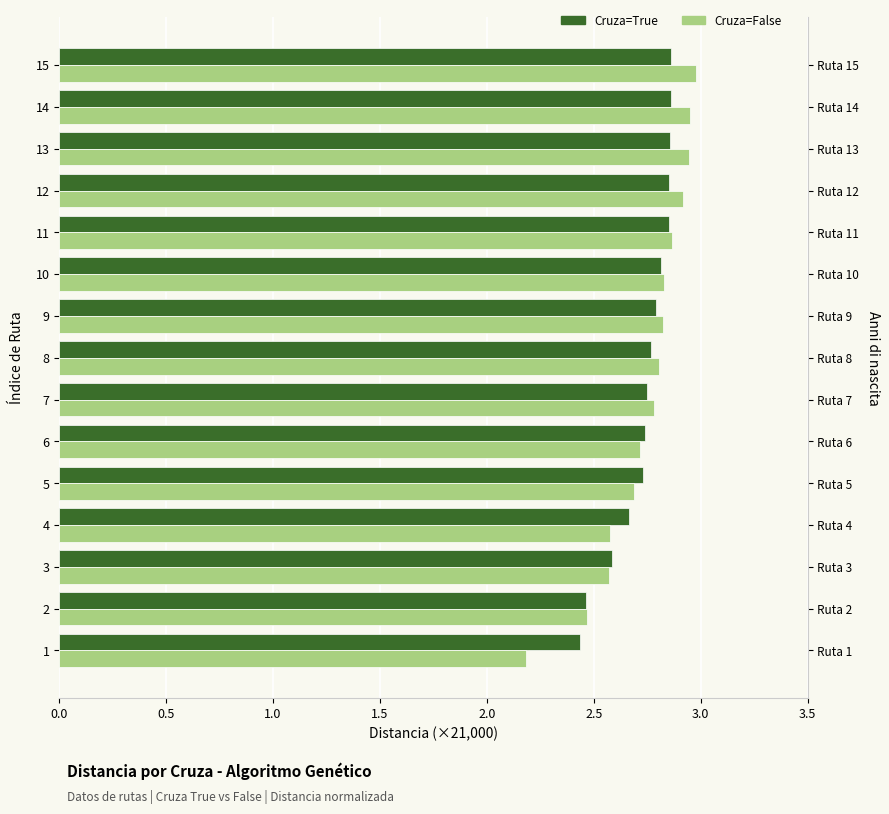

How many groups of bars are there?

15